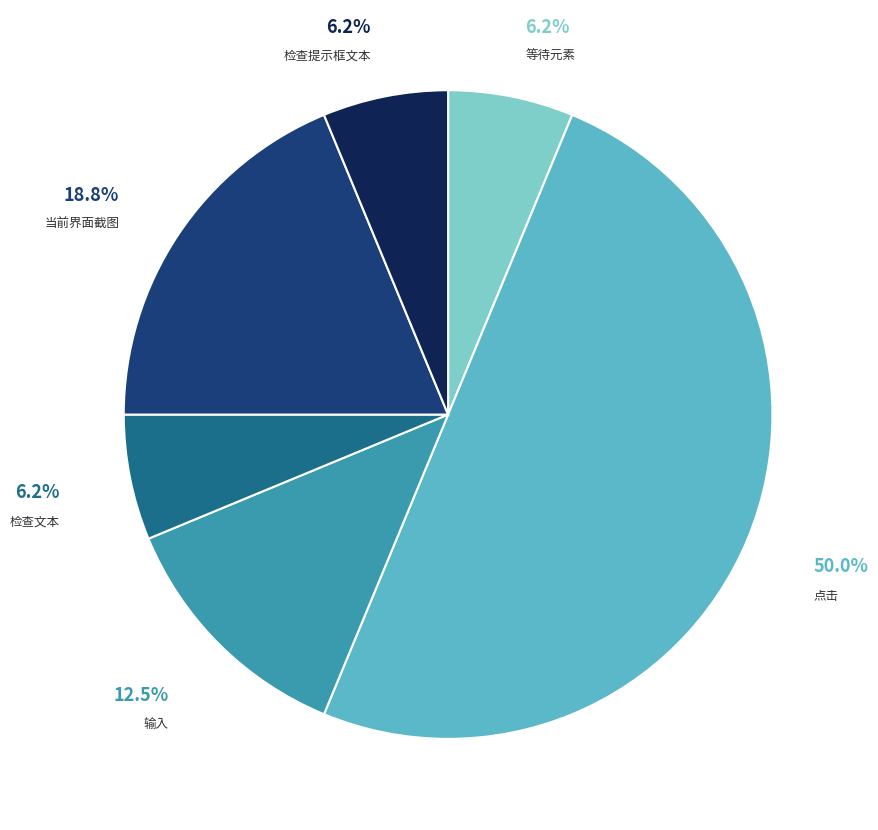

The 当前界面截图 slice represents 19% of the pie. True or false?

True